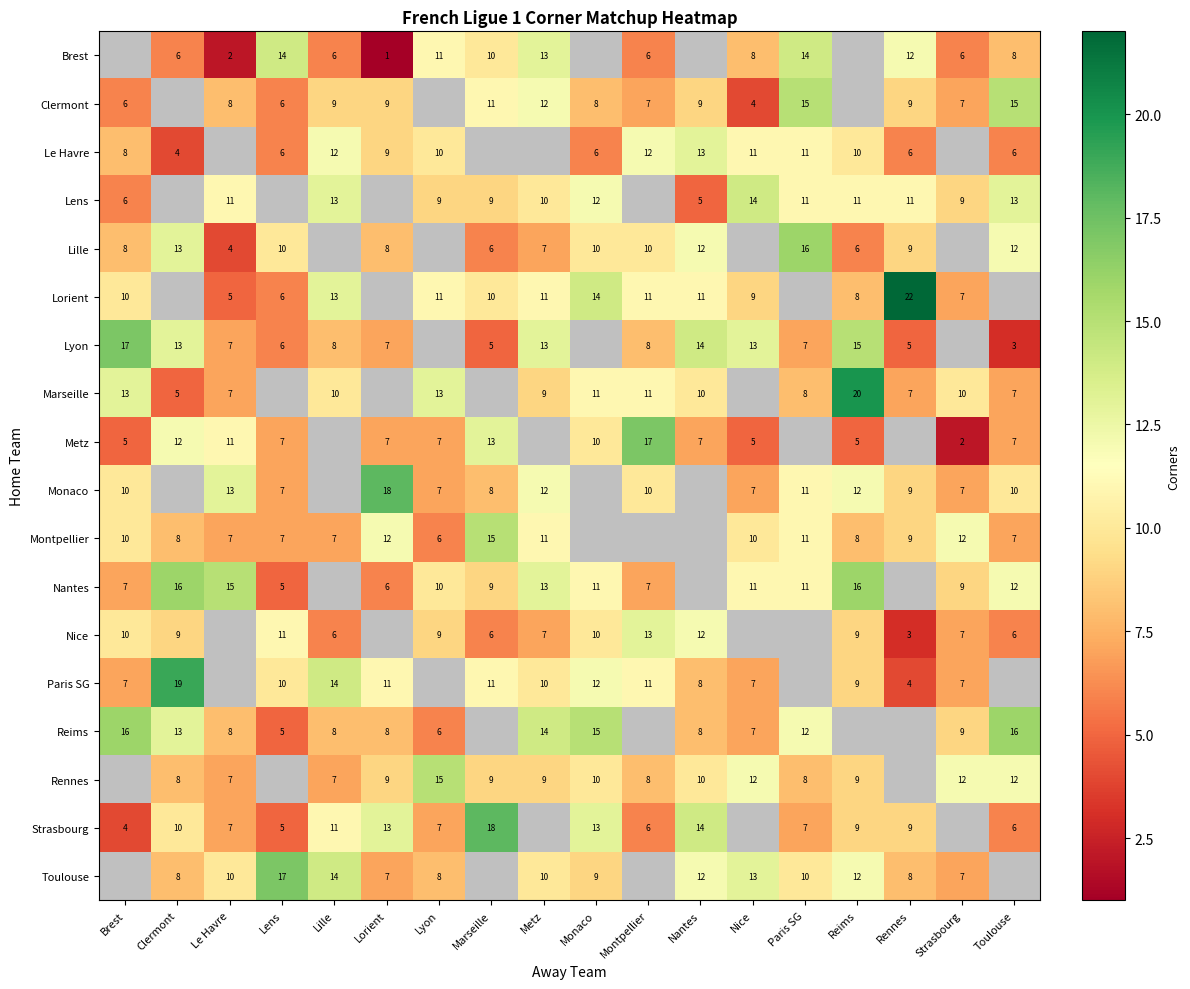

The Toulouse series shows 17 at Le Havre. True or false?

False